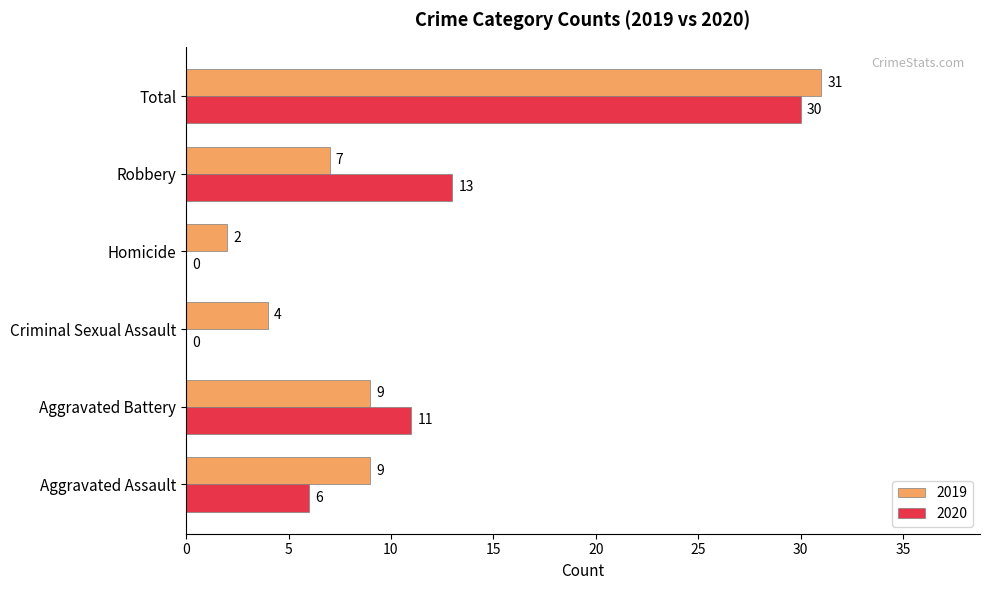

Which series has the widest spread of values?

2020